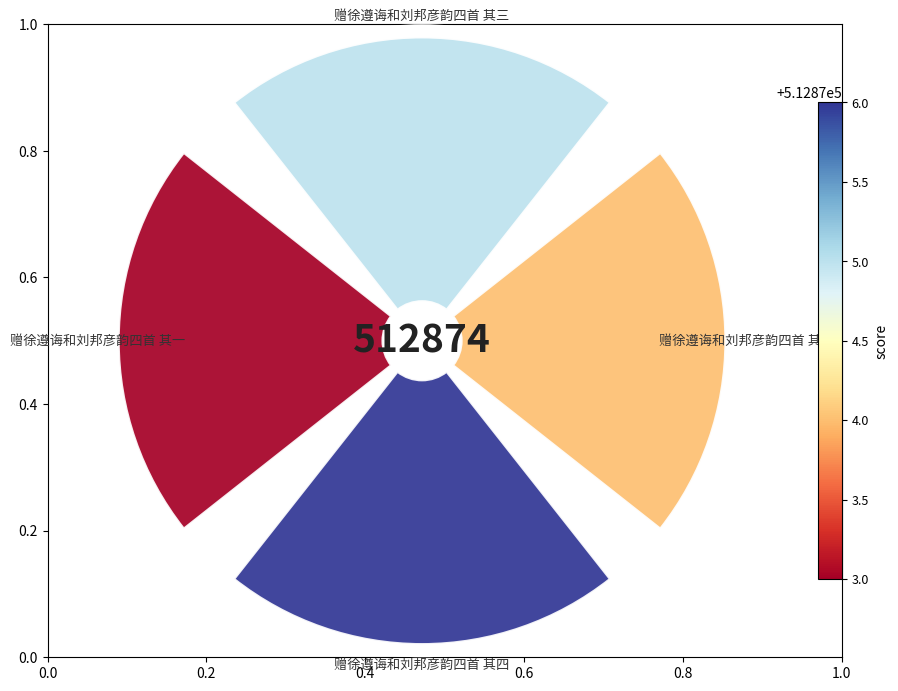

Count the number of slices in the pie.

4